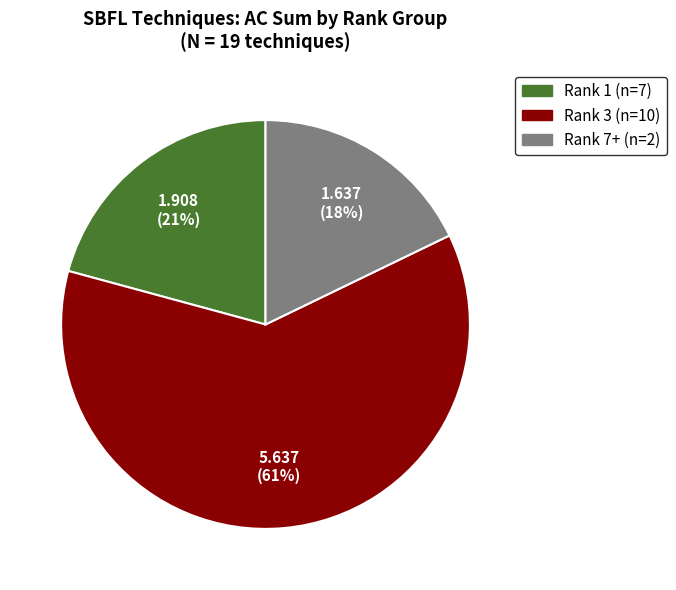

How many segments does this pie chart have?

3